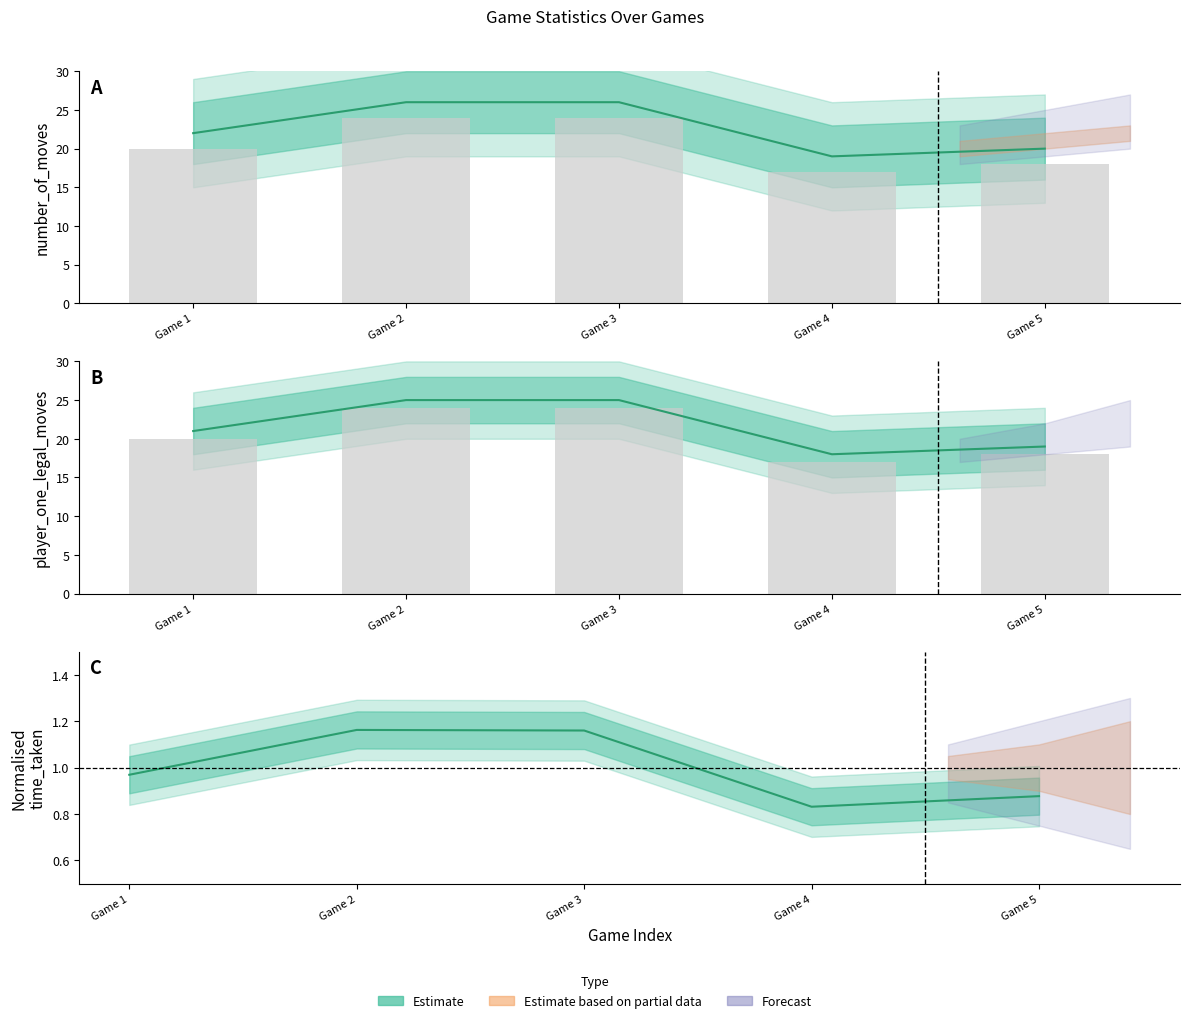

What is the difference between the highest and lowest values at 0?

21.0